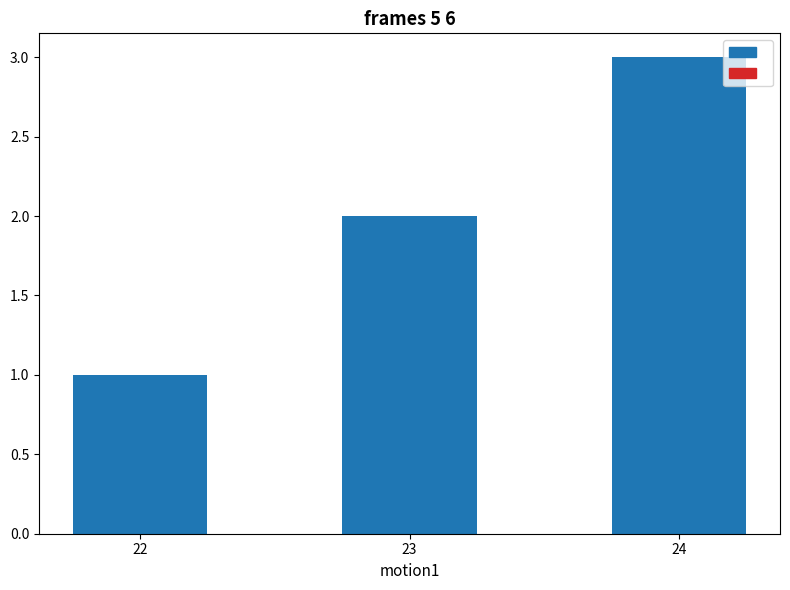

Which label corresponds to the largest value in the chart?

24